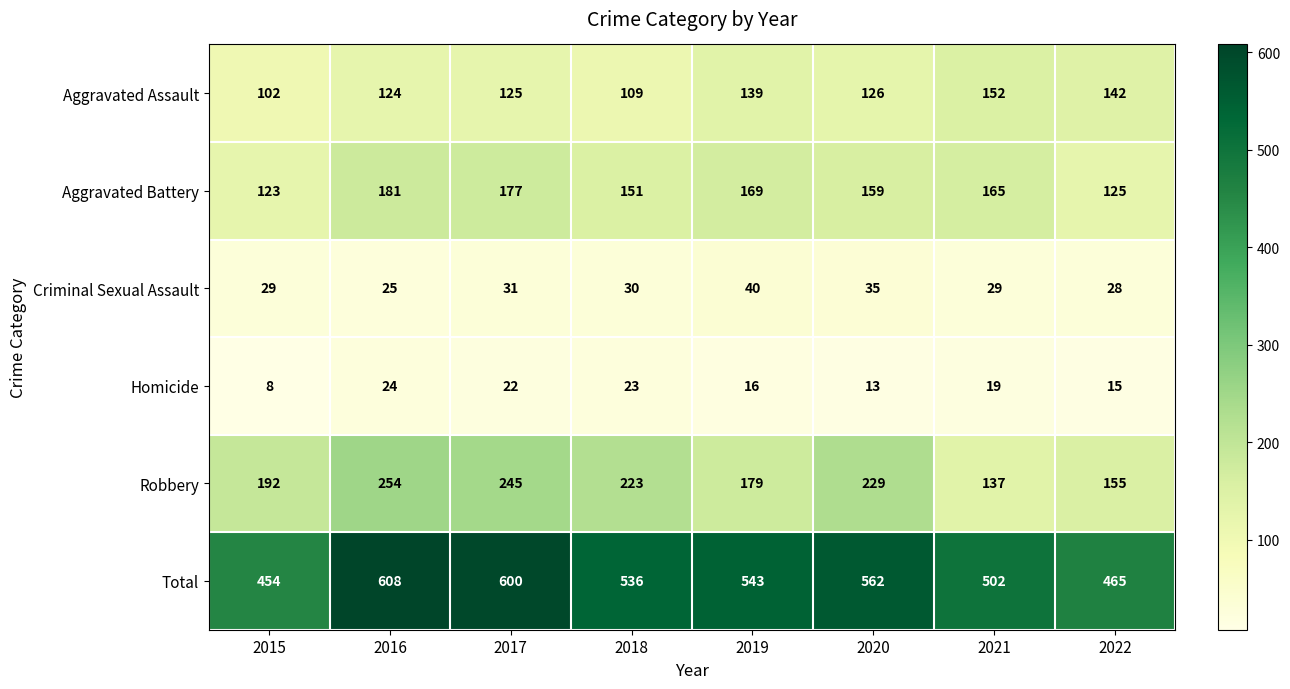

What is the minimum value for Homicide?

8